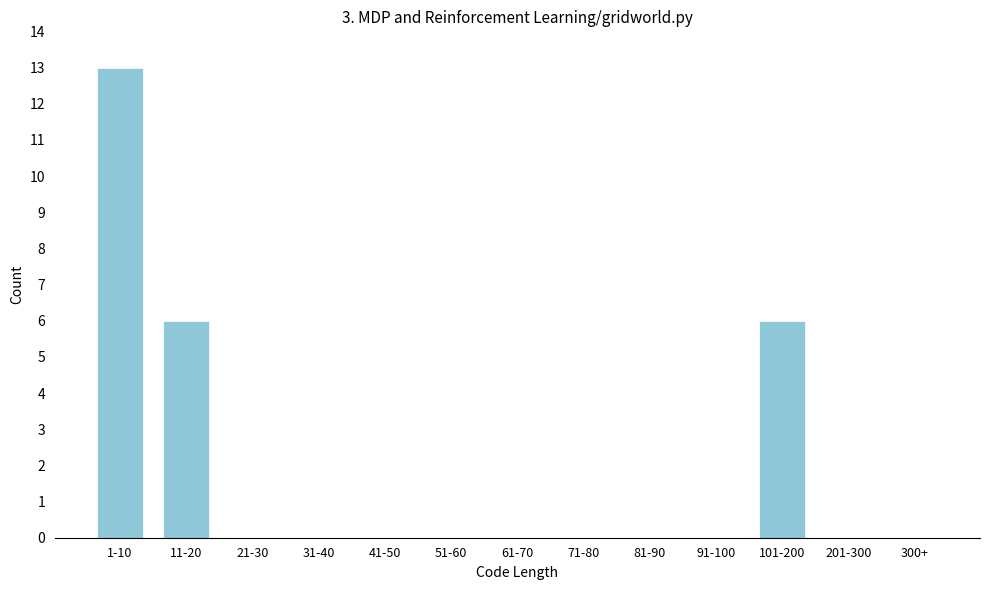

Reading left to right, list all the values displayed in this chart.

1-10=13	11-20=6	21-30=0	31-40=0	41-50=0	51-60=0	61-70=0	71-80=0	81-90=0	91-100=0	101-200=6	201-300=0	300+=0